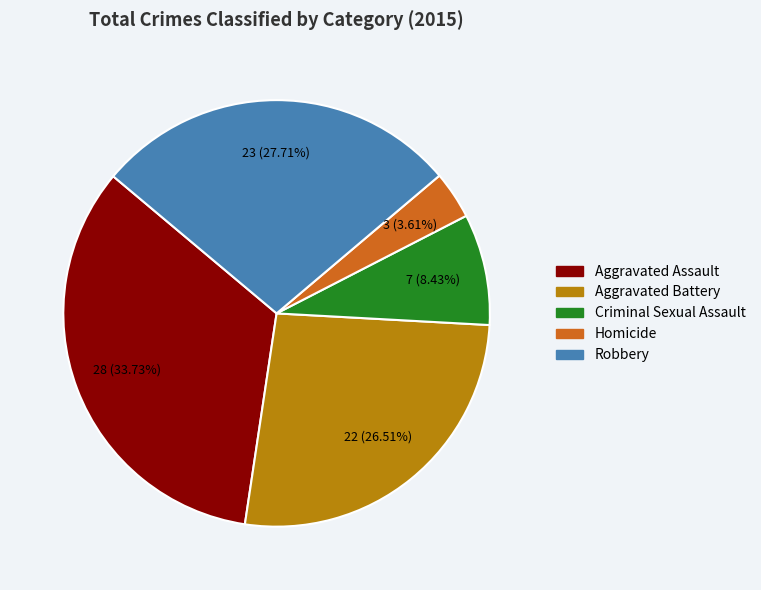

Which category has the biggest portion of the pie?

Aggravated Assault